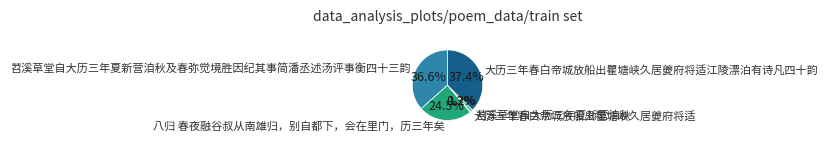

To the nearest percent, what is the difference between the 大历三年春白帝城放船出瞿塘峡久居夔府将适江陵漂泊有诗凡四十韵 and 大历三年春白帝城放船出瞿塘峡久居夔府将适 slice percentages?

37%